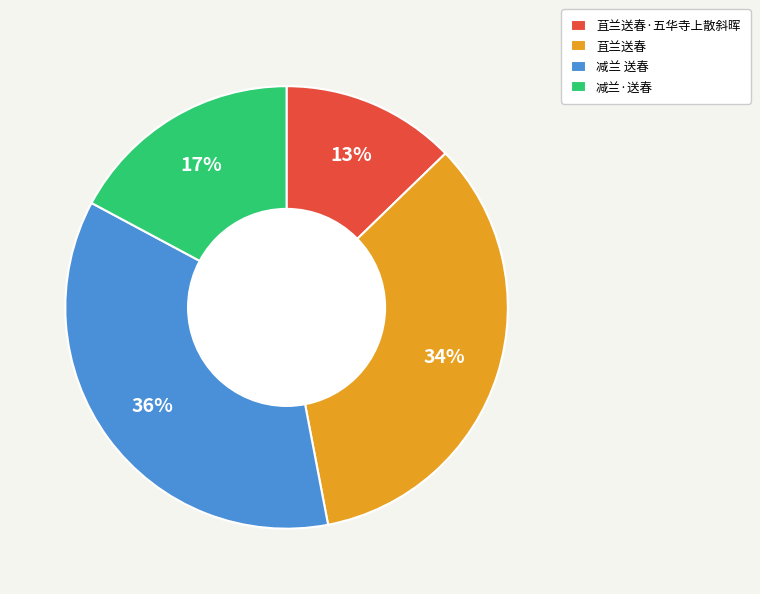

Which has a higher value, 苴兰送春 or 苴兰送春·五华寺上散斜晖?

苴兰送春